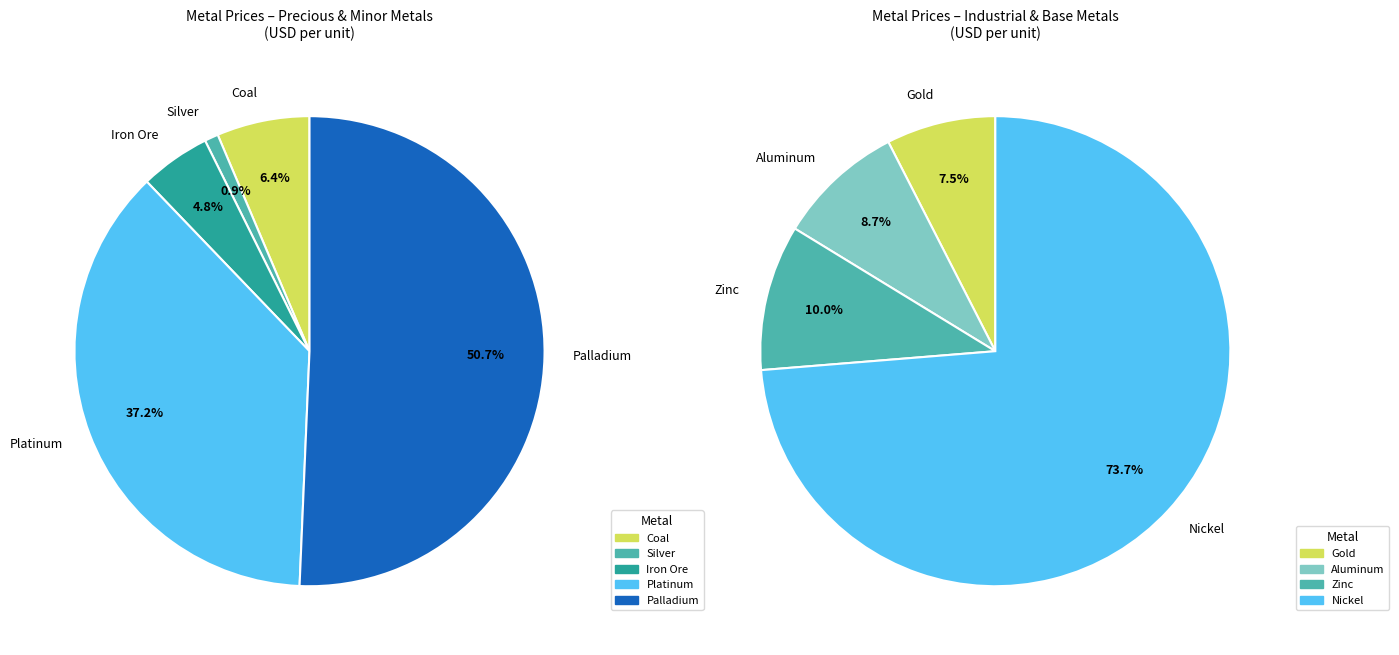

Rank the categories by value from highest to lowest.

Nickel, Zinc, Aluminum, Gold, Palladium, Platinum, Coal, Iron Ore, Silver